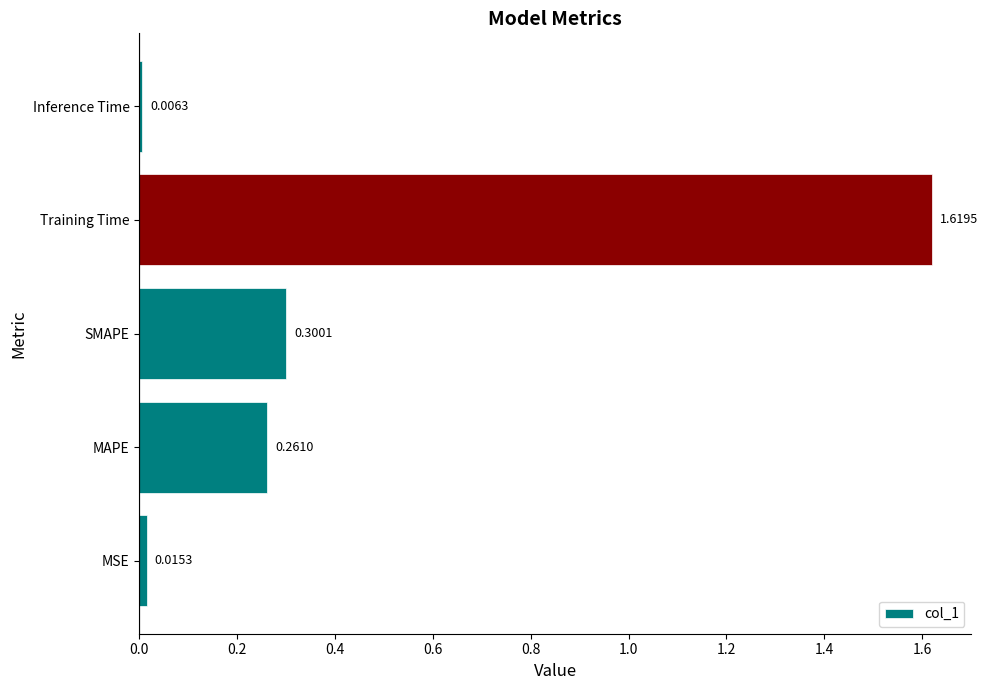

Rank the categories by value from lowest to highest.

Inference Time, MSE, MAPE, SMAPE, Training Time